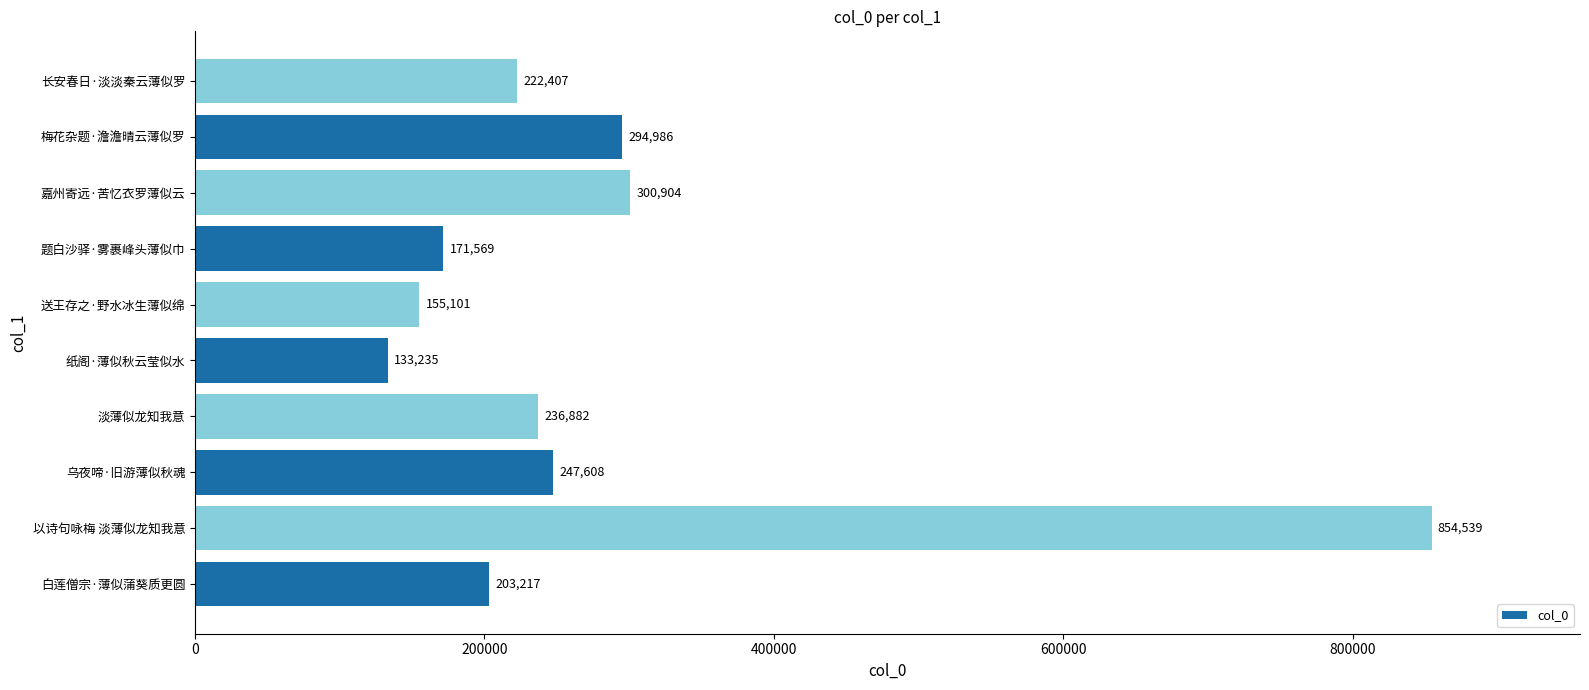

Approximately how many times larger is the value at 长安春日·淡淡秦云薄似罗 compared to 题白沙驿·雾裹峰头薄似巾?

1.3